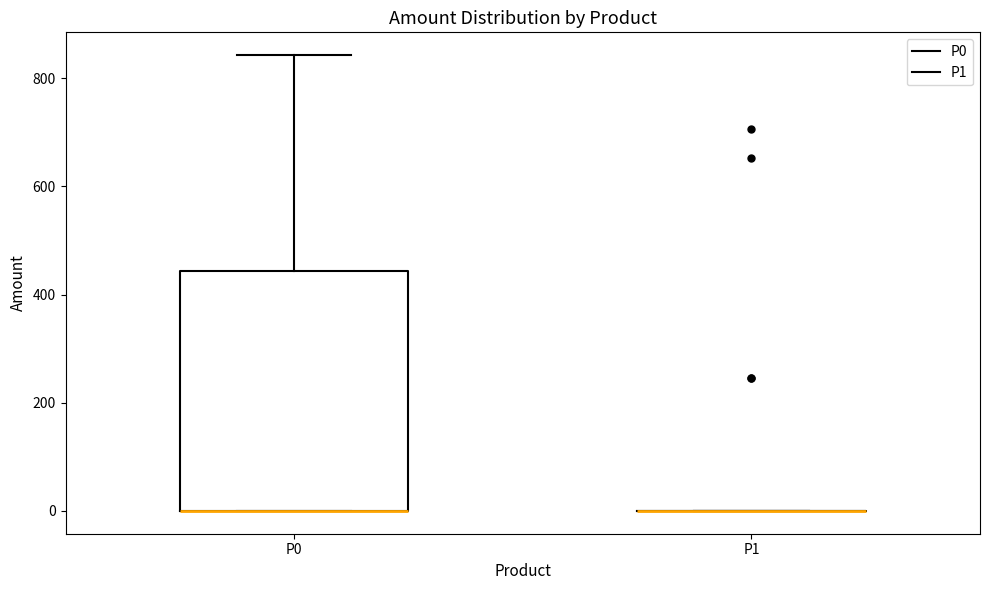

Reading left to right, transcribe this box plot: for each box, give where its median line is, the range the box spans, and where its two whiskers end, as read against the y-axis. The values are not printed on the chart, so give them approximately, as read against the axis.

P0: median 0 (drawn on the box's lower edge), box 0 to 440, whiskers 0 to 840
P1: box collapsed to a line at 0, whiskers 0 to 0